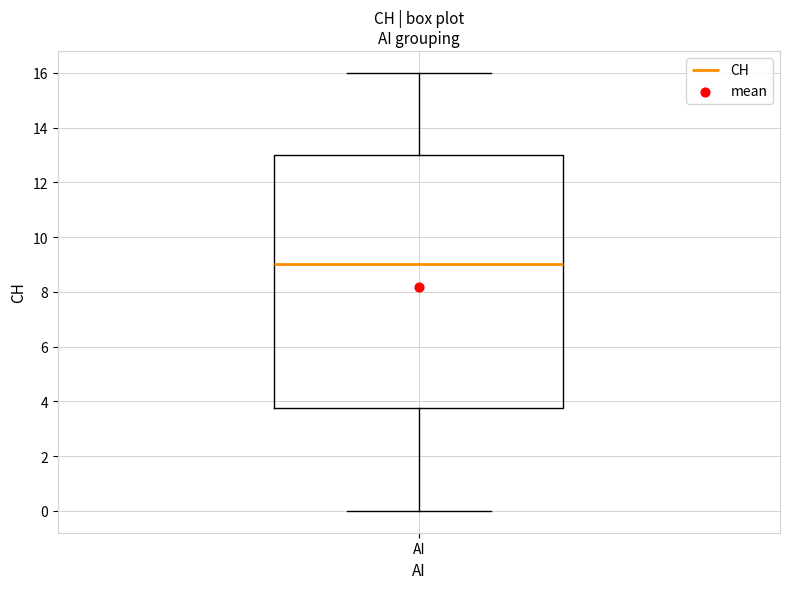

Where does the lower whisker of the box for AI end on the y-axis? The values are not printed on the chart, so give them approximately, as read against the axis.

0.0